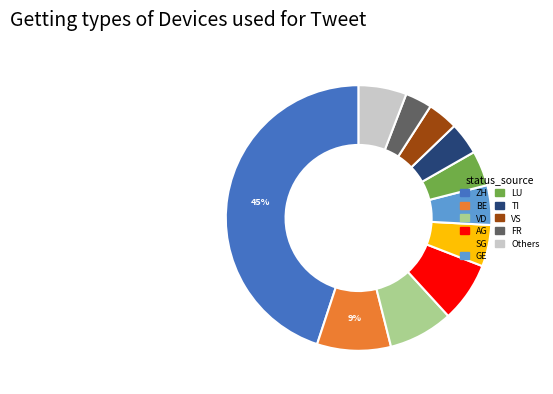

Does any single category account for the majority?

No